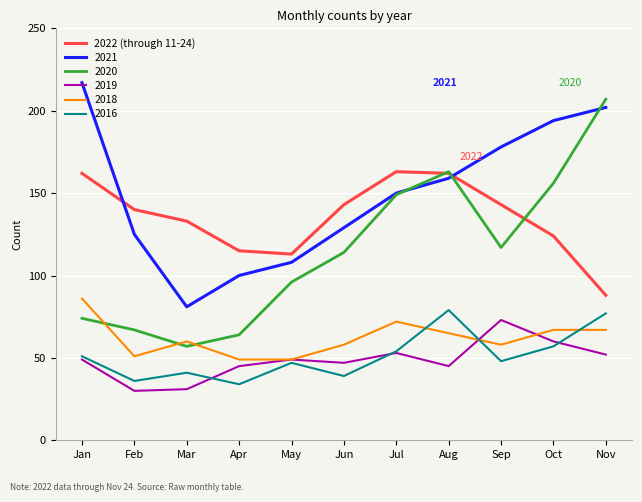

The 2018 series shows 86 at Jan. True or false?

True